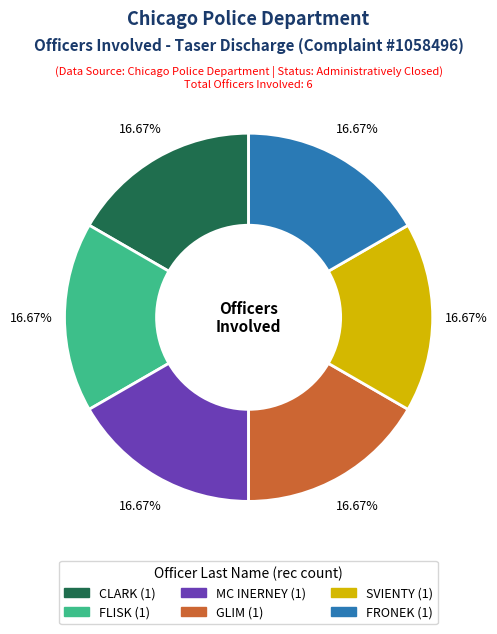

To the nearest percent, what is the difference between the largest and smallest slice percentages?

0%